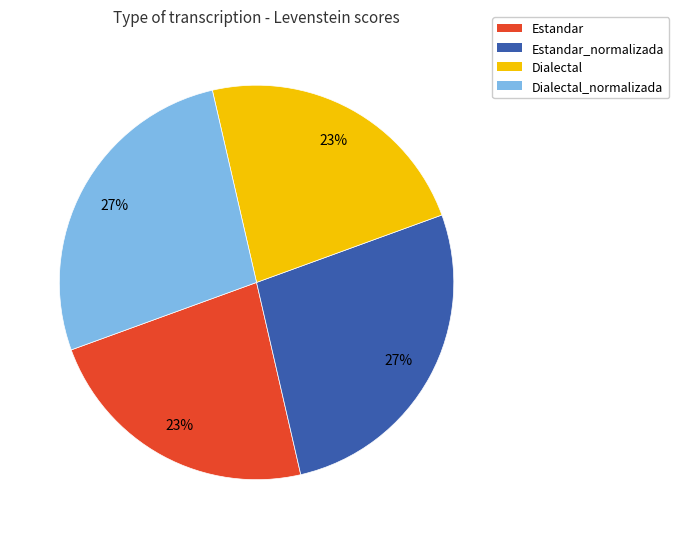

Is the sum of Estandar and Dialectal greater than half?

No